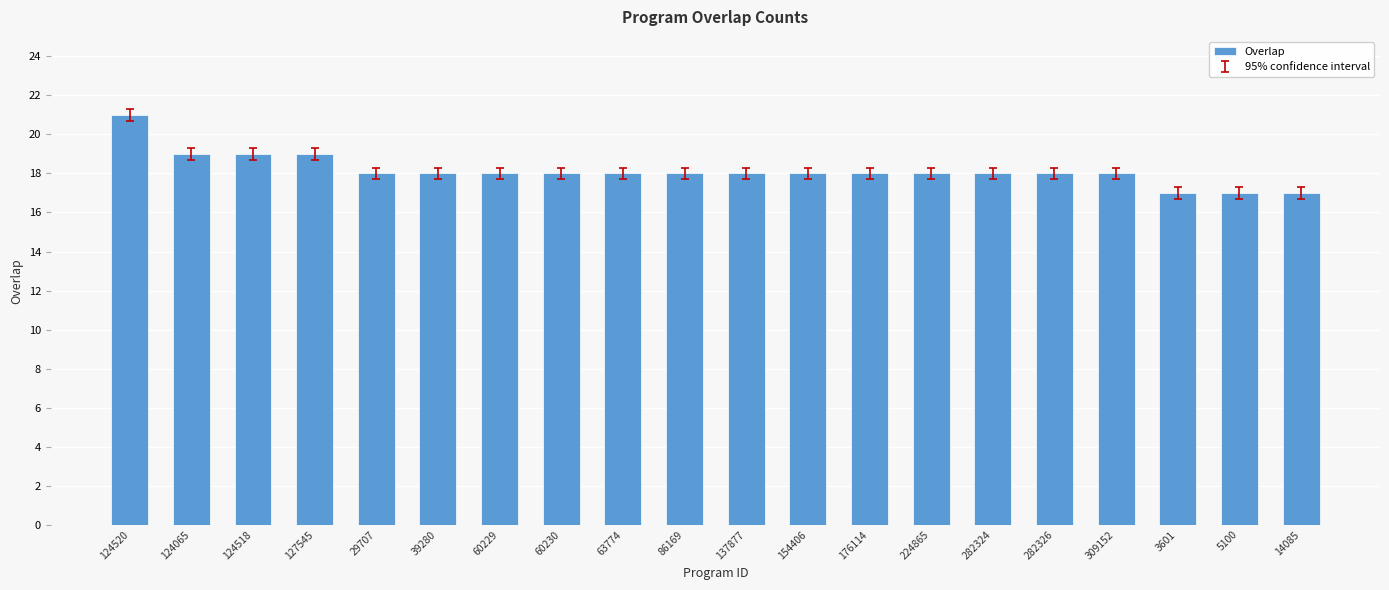

Reading left to right, extract all data points from this chart.

124520=21	124065=19	124518=19	127545=19	29707=18	39280=18	60229=18	60230=18	63774=18	86169=18	137877=18	154406=18	176114=18	224865=18	282324=18	282326=18	309152=18	3601=17	5100=17	14085=17